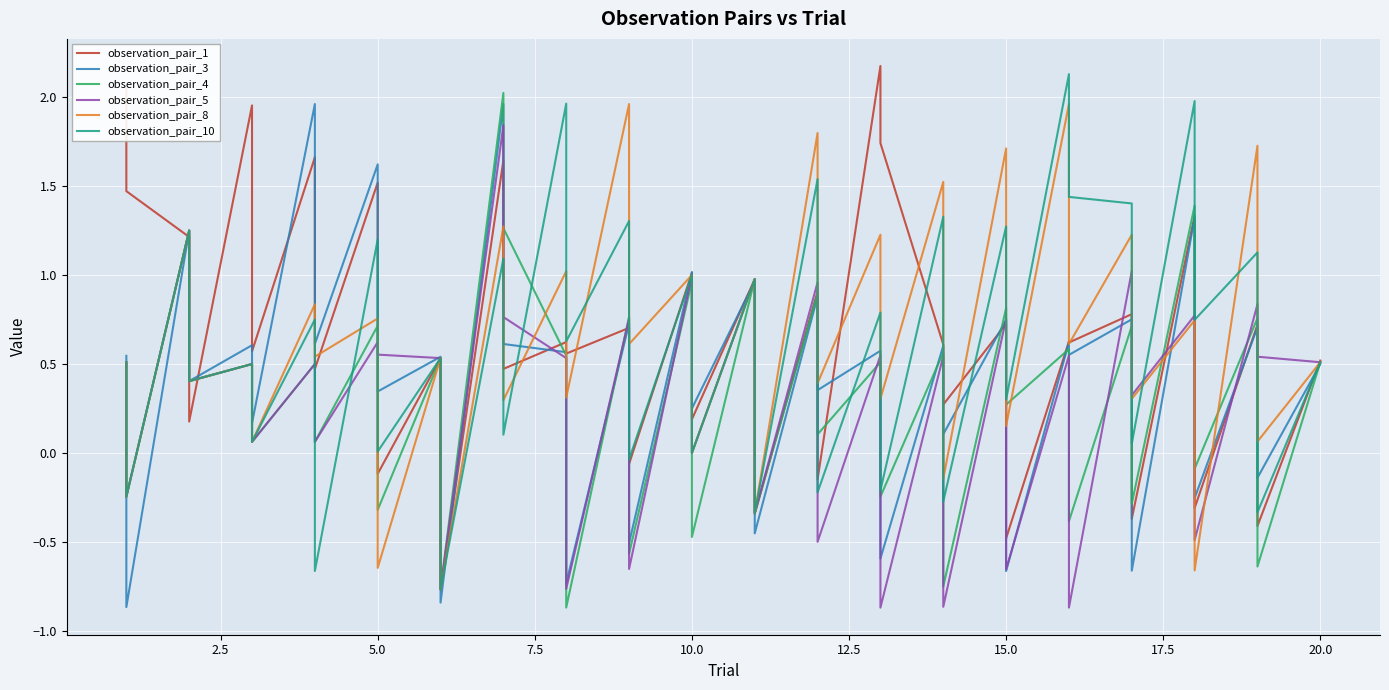

What is the difference between the maximum and minimum values in the observation_pair_8 series?

2.7